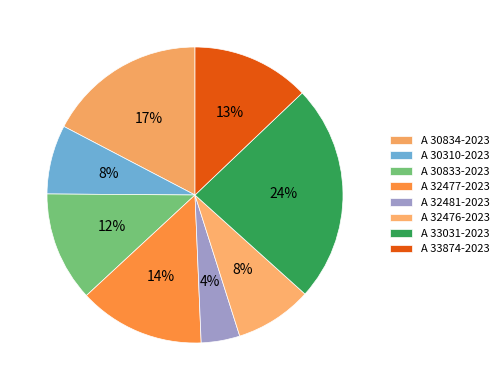

Does A 30310-2023 represent more than half of the total?

No